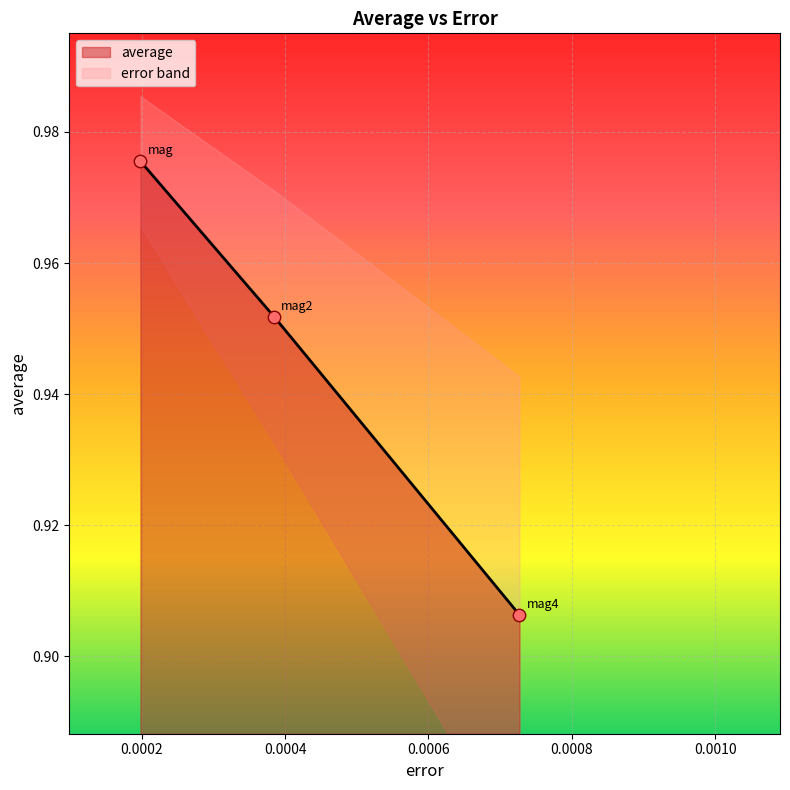

How many average values are between 0 and 1?

3